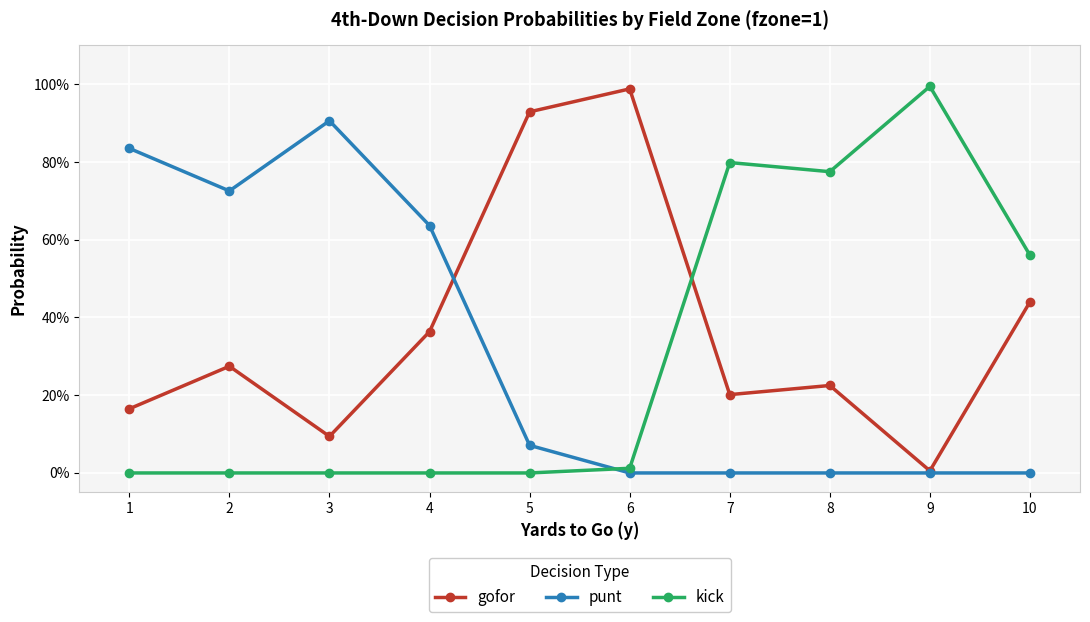

Reading left to right, list all the values displayed in this chart.

gofor: 1=0.2	2=0.3	3=0.1	4=0.4	5=0.9	6=1.0	7=0.2	8=0.2	9=0.0	10=0.4
punt: 1=0.8	2=0.7	3=0.9	4=0.6	5=0.1	6=0.0	7=0.0	8=0.0	9=0.0	10=0.0
kick: 1=0.0	2=0.0	3=0.0	4=0.0	5=0.0	6=0.0	7=0.8	8=0.8	9=1.0	10=0.6